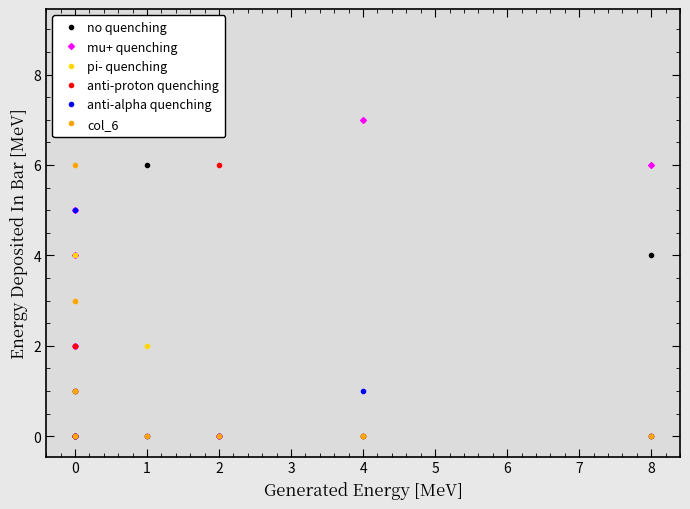

After their last crossing, which series has the higher values: anti-proton quenching or pi- quenching?

anti-proton quenching